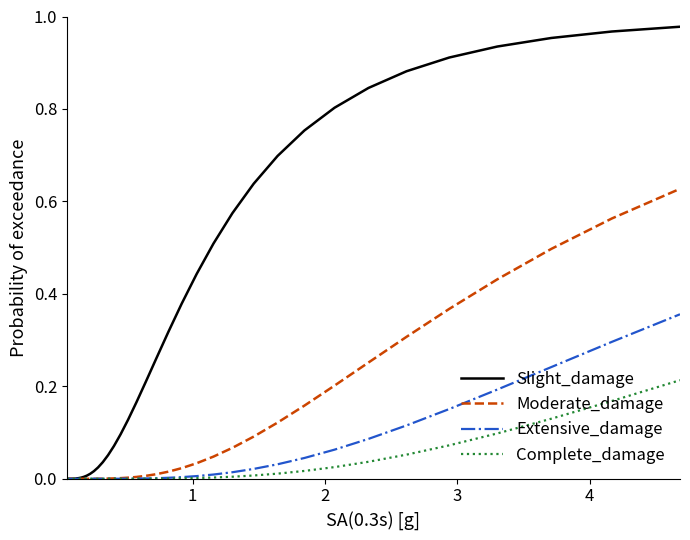

Which series has the largest range (max minus min)?

Slight_damage